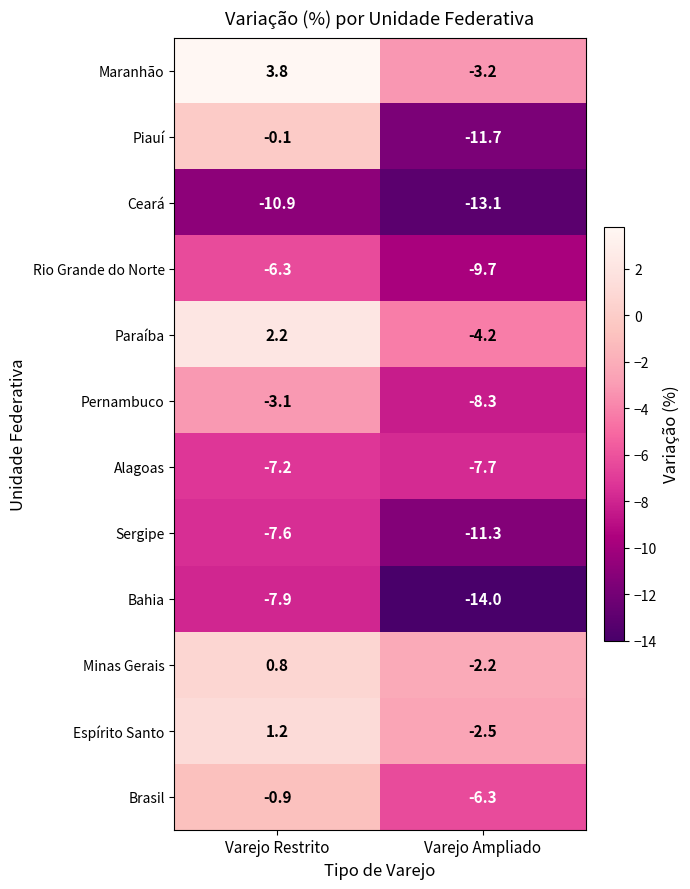

What is the total value across all series at Varejo Restrito?

-36.0